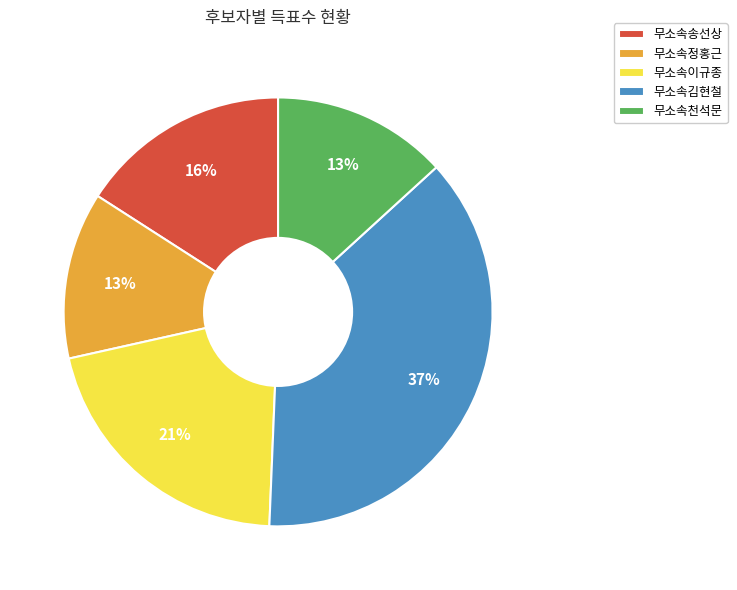

Which slice is the largest?

무소속김현철